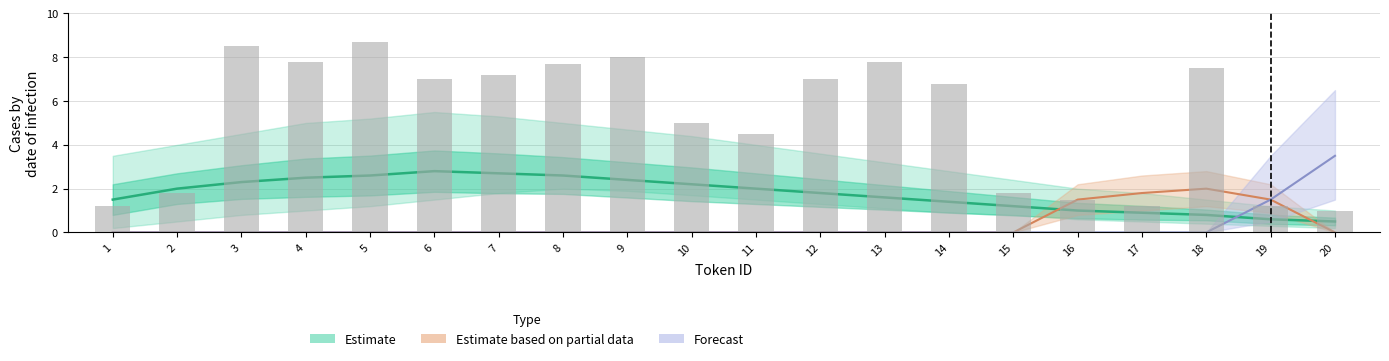

What is the sum of the values at 10 and 5?

4.8